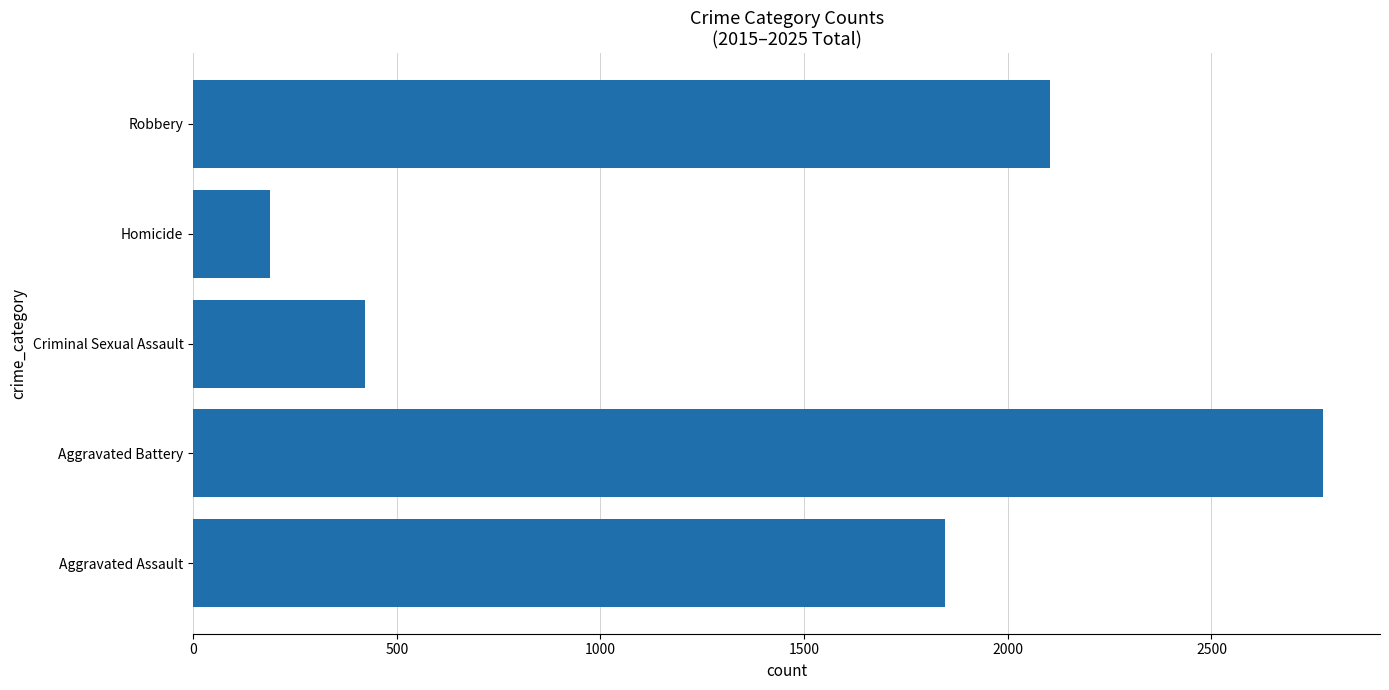

What is the sum of all values?

7336